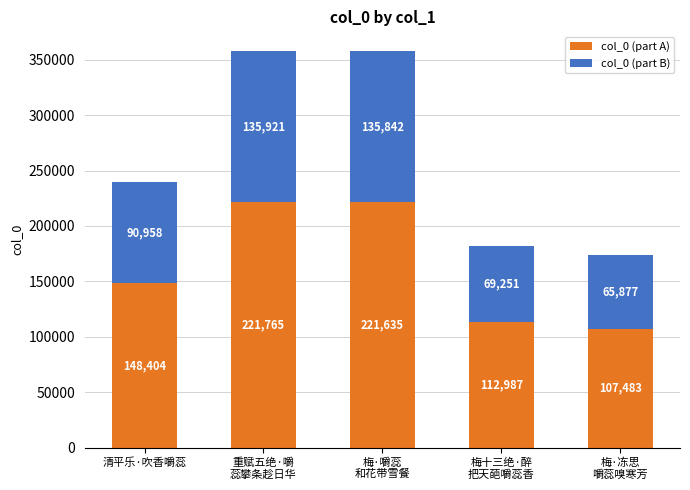

What is the maximum value for col_0 (part A)?

221765